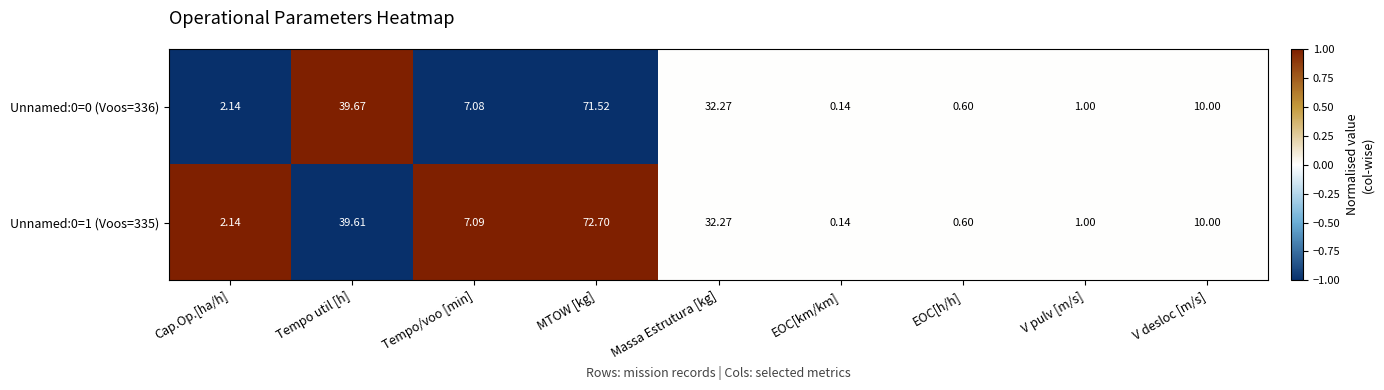

Which category has the highest value in the Unnamed:0=0 (Voos=336) series?

MTOW [kg]